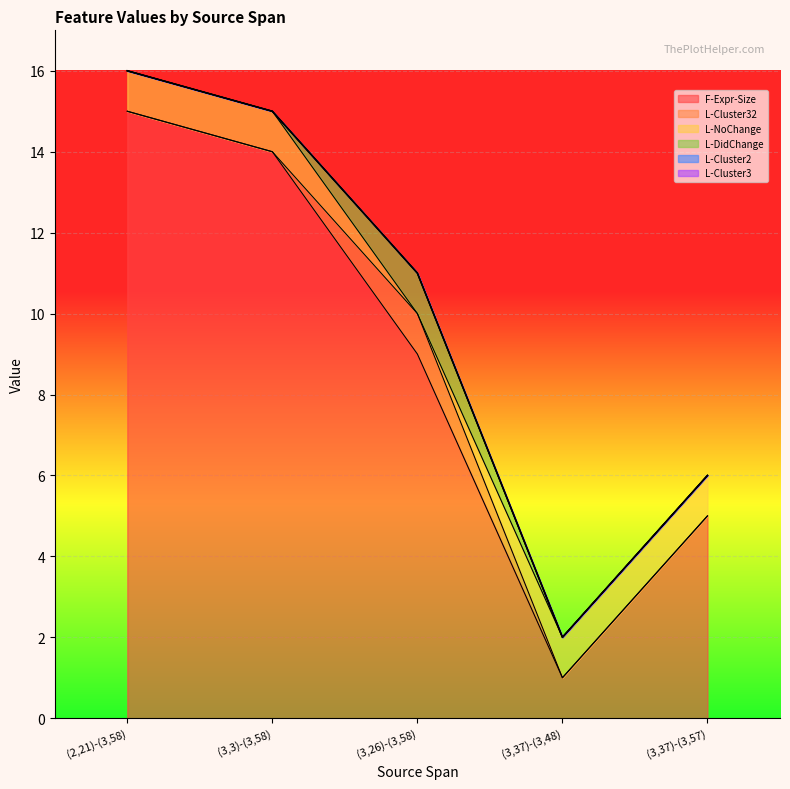

At which label is F-Expr-Size closest to 8?

(3,26)-(3,58)